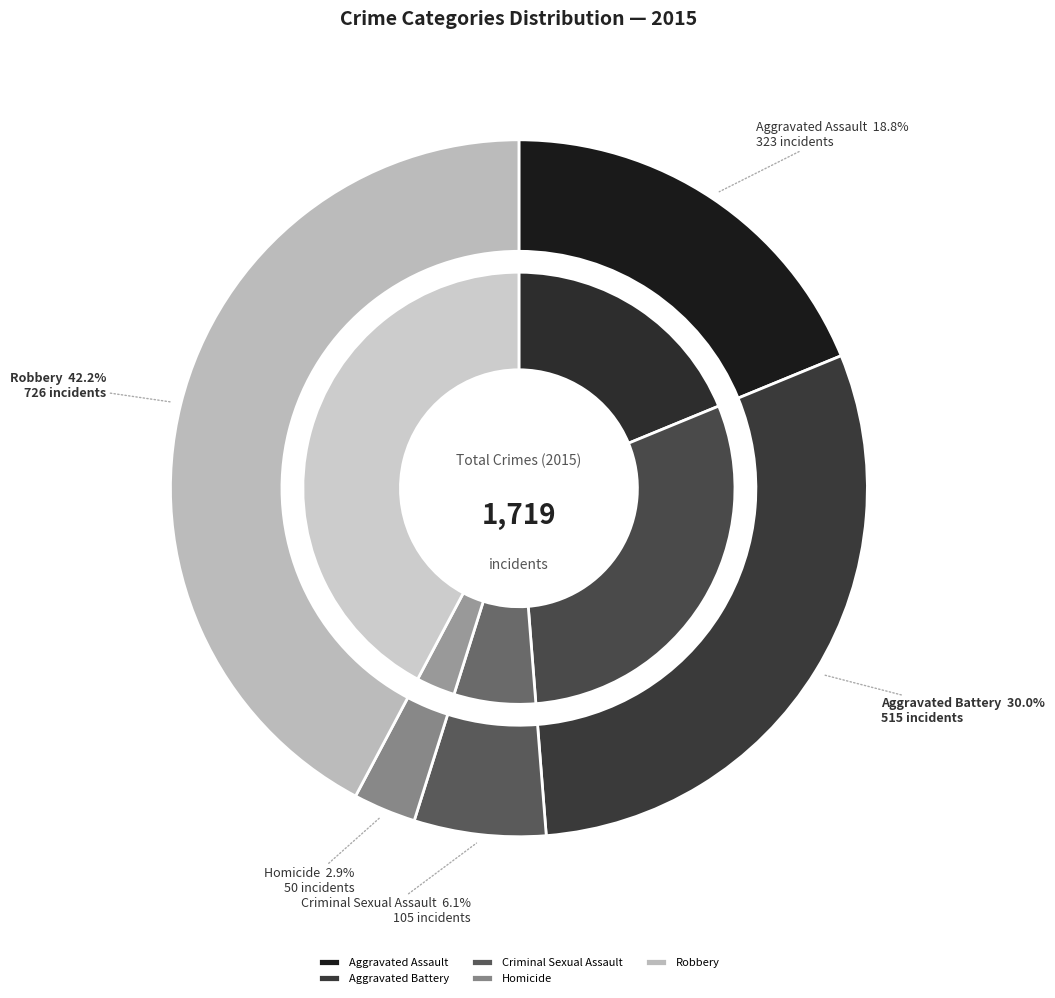

The Aggravated Battery slice represents 30% of the pie. True or false?

True